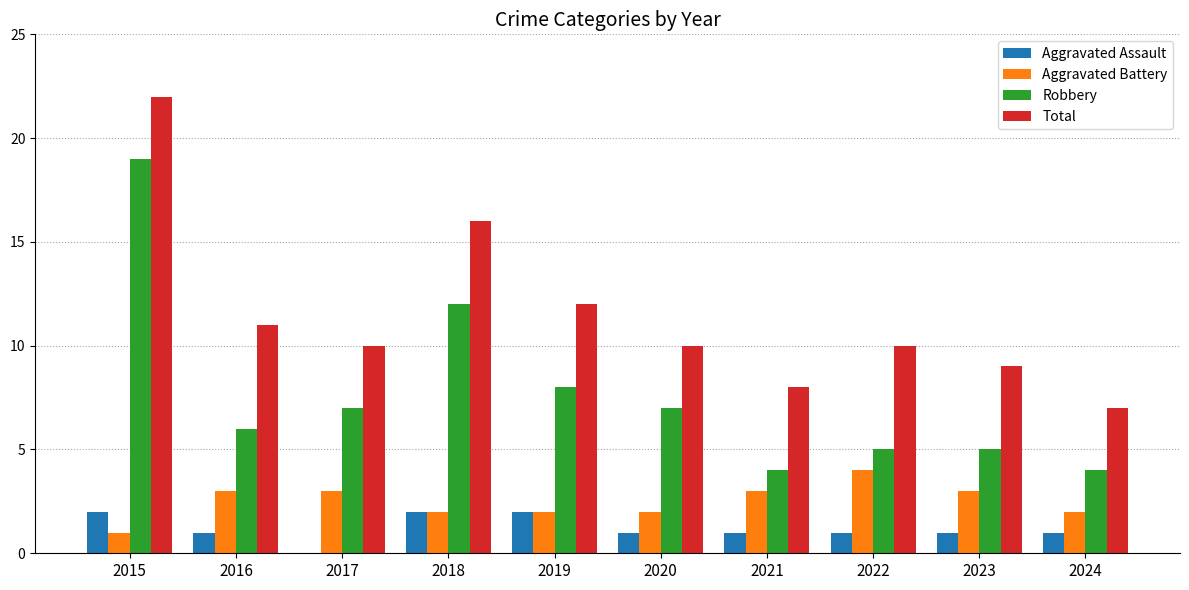

Count the Aggravated Assault values in the range 1 to 2.

9